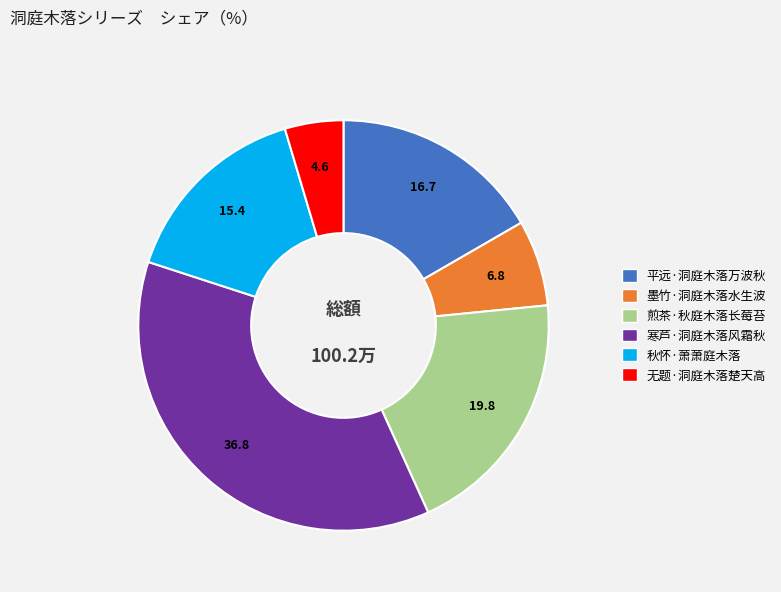

Rank the categories by value from highest to lowest.

寒芦·洞庭木落风霜秋, 煎茶·秋庭木落长莓苔, 平远·洞庭木落万波秋, 秋怀·萧萧庭木落, 墨竹·洞庭木落水生波, 无题·洞庭木落楚天高